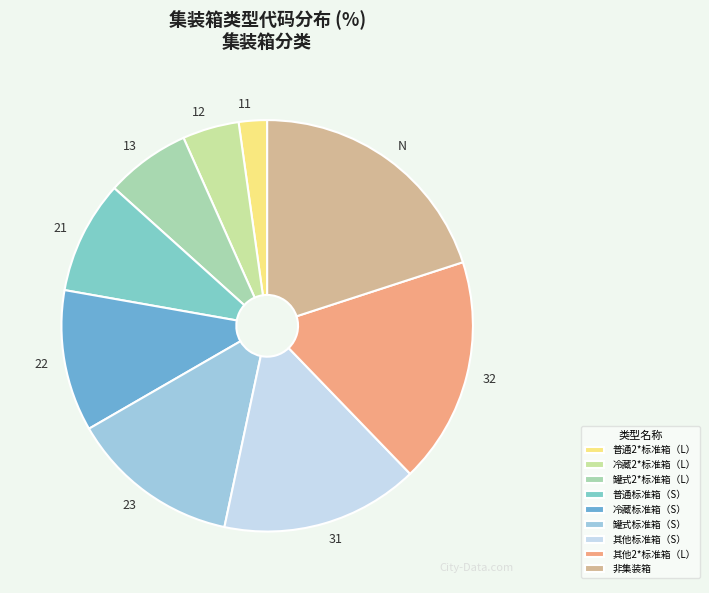

What is the smallest slice in the pie chart?

普通2*标准箱（L）